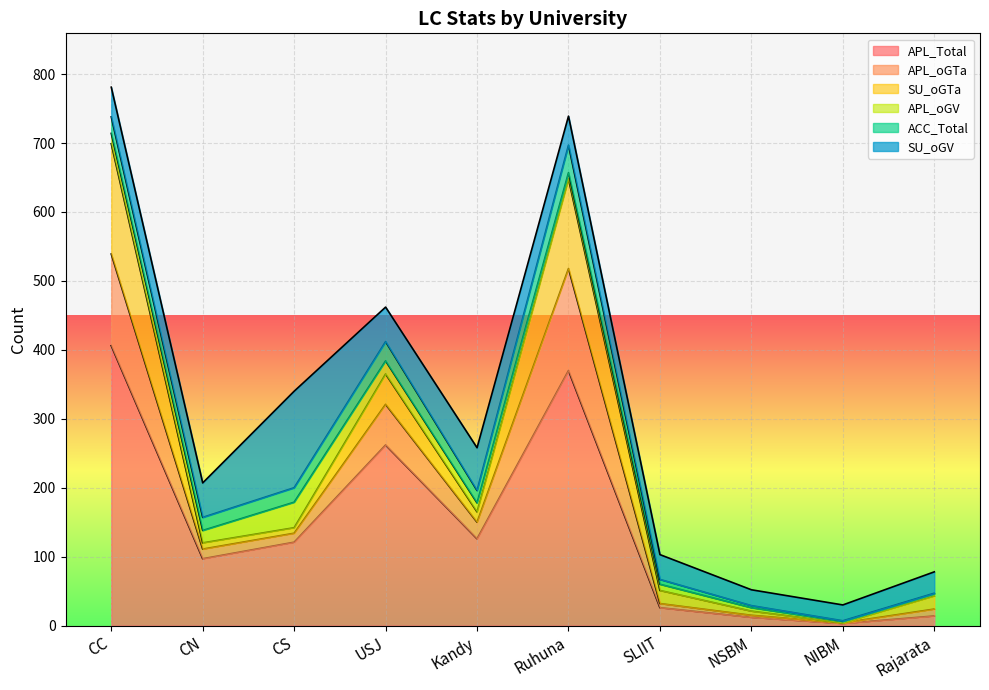

Reading left to right, extract all data points from this chart.

APL_Total: 406	97	121	262	126	370	26	12	3	14
APL_oGTa: 133	14	13	59	24	148	6	3	1	10
SU_oGTa: 160	9	8	44	15	130	19	6	0	19
APL_oGV: 15	18	37	19	13	9	9	5	2	3
ACC_Total: 24	19	21	28	18	40	7	3	1	1
SU_oGV: 43	50	140	50	62	42	36	23	23	31